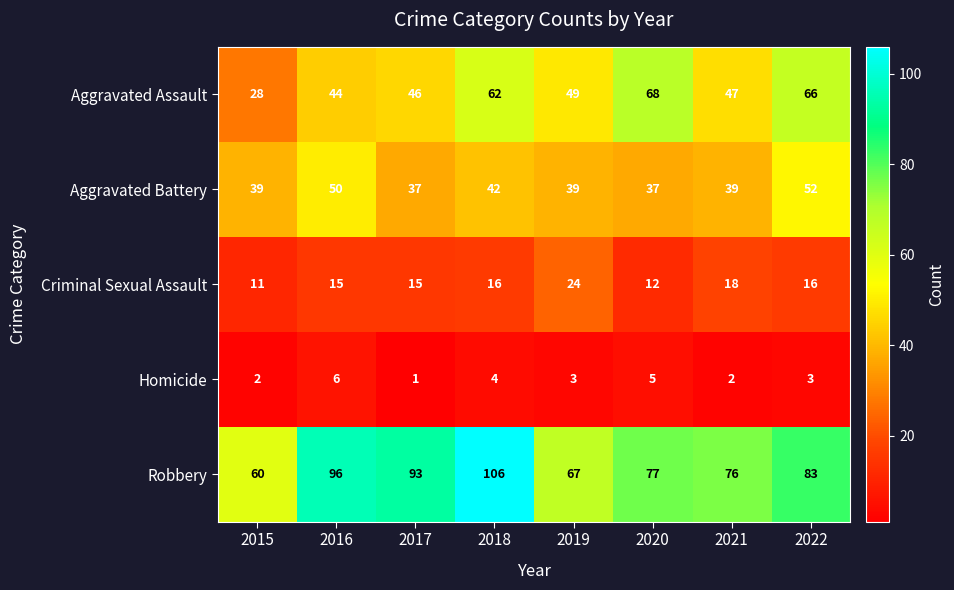

The Criminal Sexual Assault series shows 15 at 2017. True or false?

True